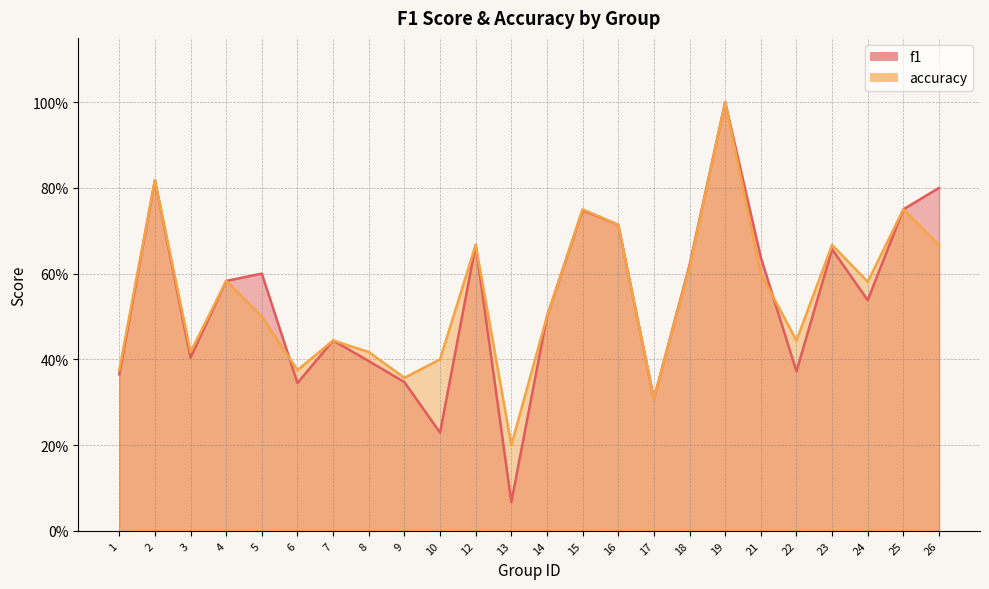

Which series has the largest total across all categories?

accuracy